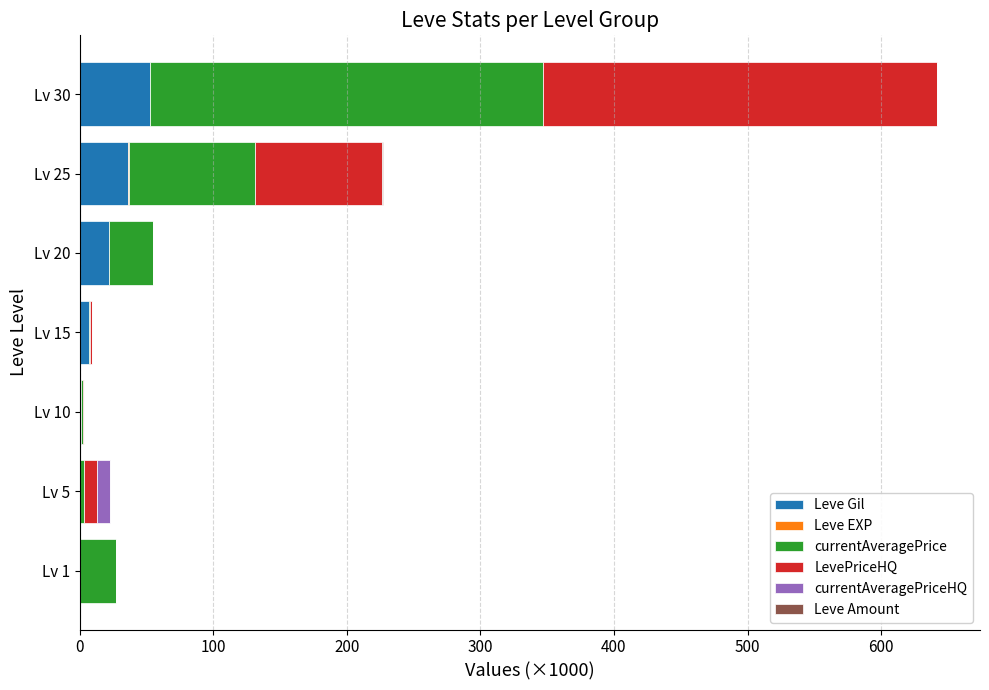

At which category is the sum across all series the highest?

Lv 30